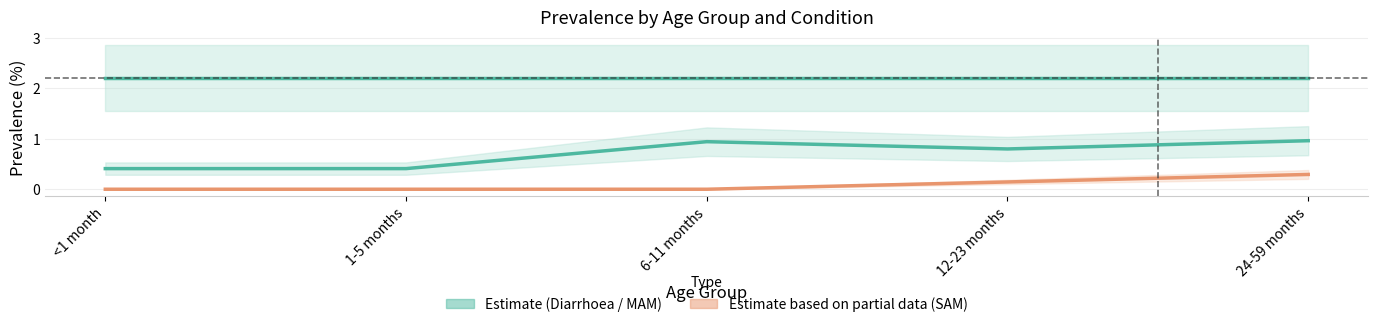

Which has a higher value, 24-59 months or 1-5 months?

24-59 months